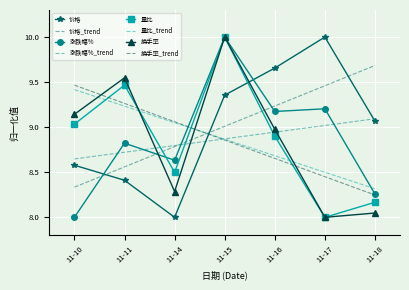

What is the difference between the highest and lowest values at 11-16?

1.0